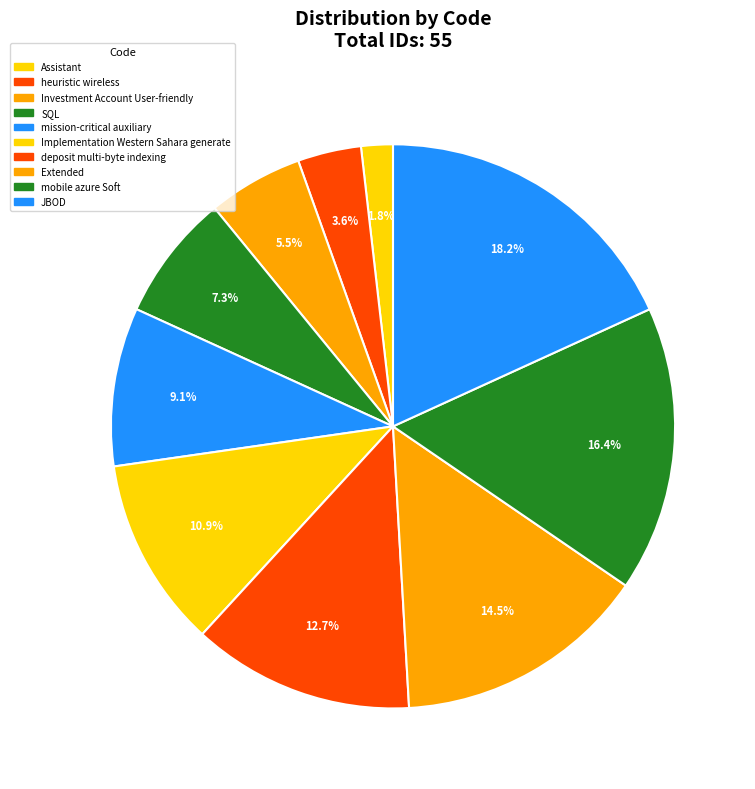

Is it true that Assistant is 1% of the pie?

False